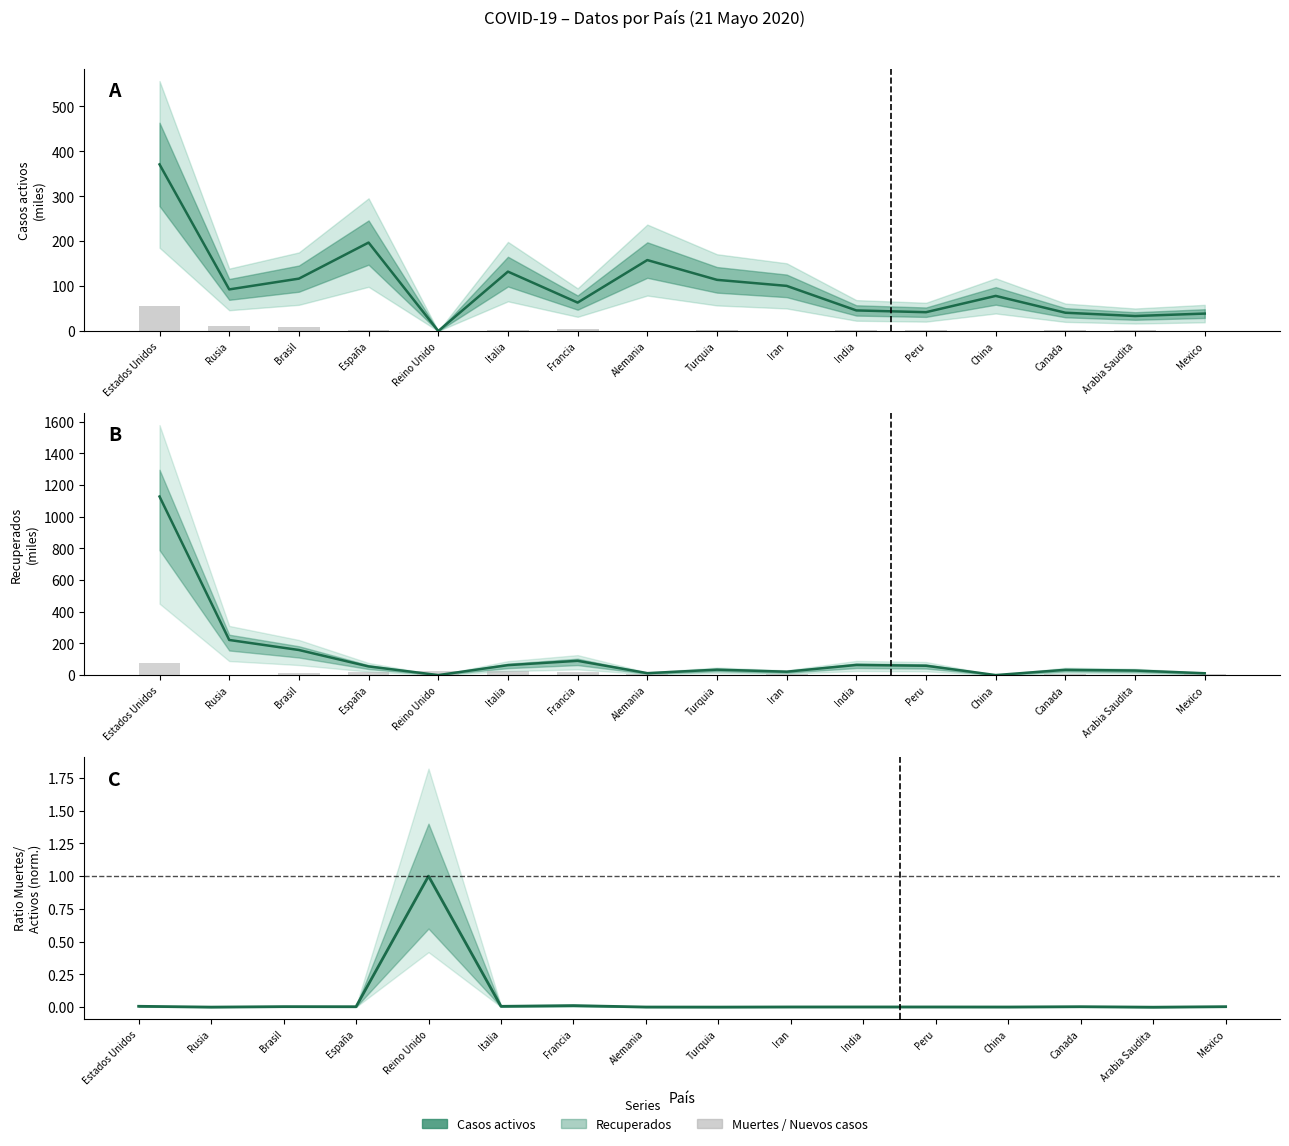

Are the bars horizontal?

No